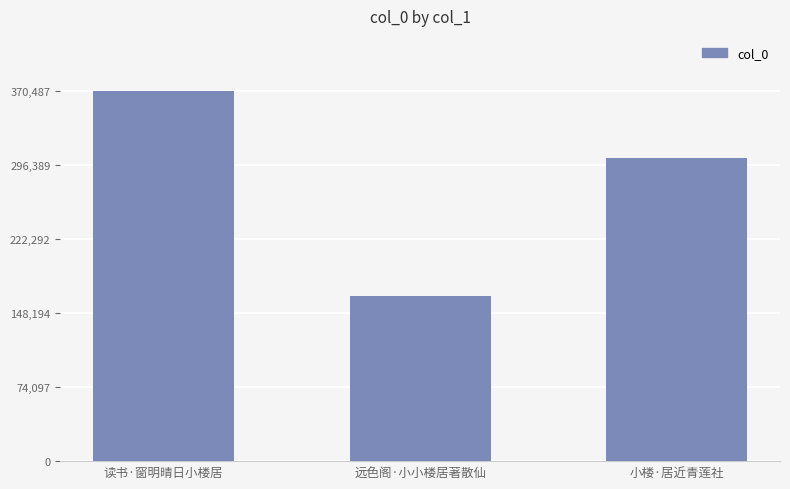

What is the change in value from 读书·窗明晴日小楼居 to 远色阁·小小楼居著散仙?

-205501